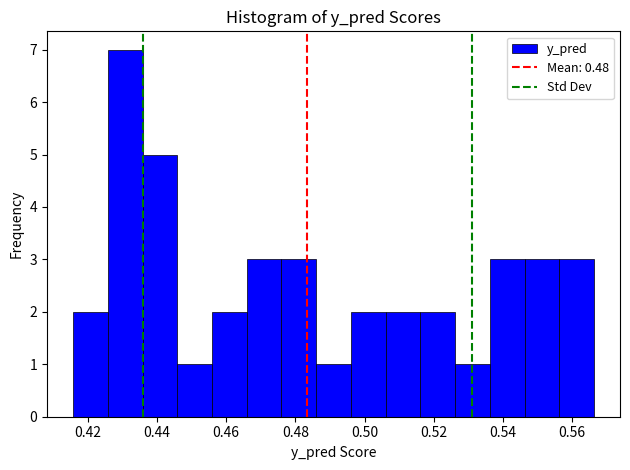

Reading left to right, transcribe this chart: for each bar, give the range it covers on the x-axis and its height. Neither the bar edges nor the heights are printed on the chart, so give them approximately, as read against the axes.

0.416 to 0.426: 2
0.426 to 0.436: 7
0.436 to 0.446: 5
0.446 to 0.456: 1
0.456 to 0.466: 2
0.466 to 0.476: 3
0.476 to 0.486: 3
0.486 to 0.496: 1
0.496 to 0.506: 2
0.506 to 0.516: 2
0.516 to 0.526: 2
0.526 to 0.536: 1
0.536 to 0.546: 3
0.546 to 0.556: 3
0.556 to 0.566: 3